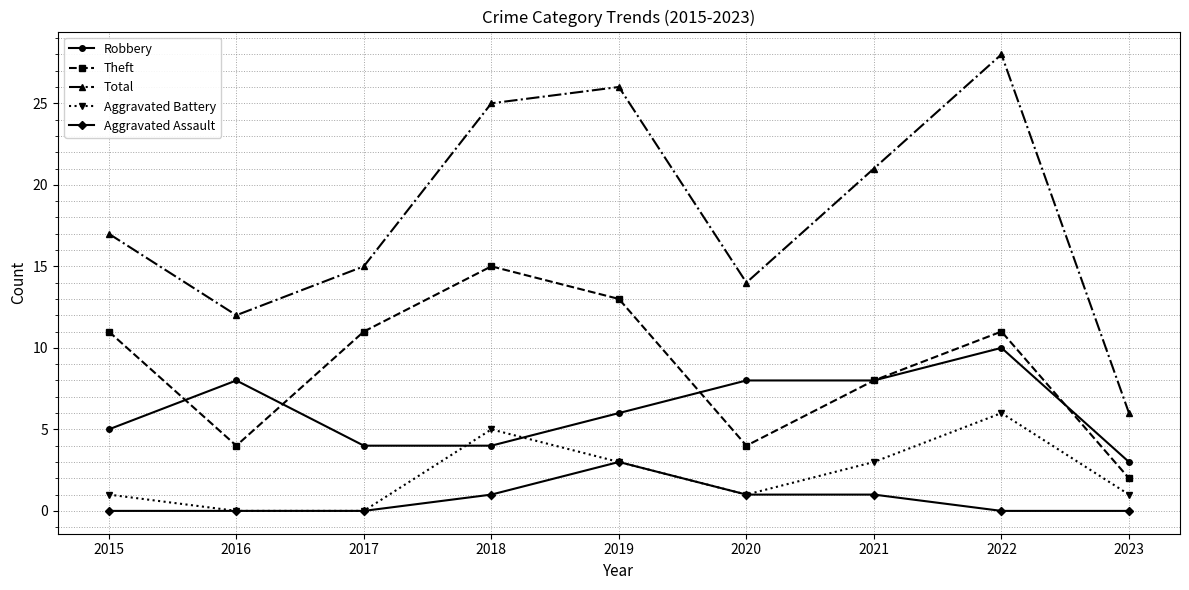

Which series has the largest total across all categories?

Total